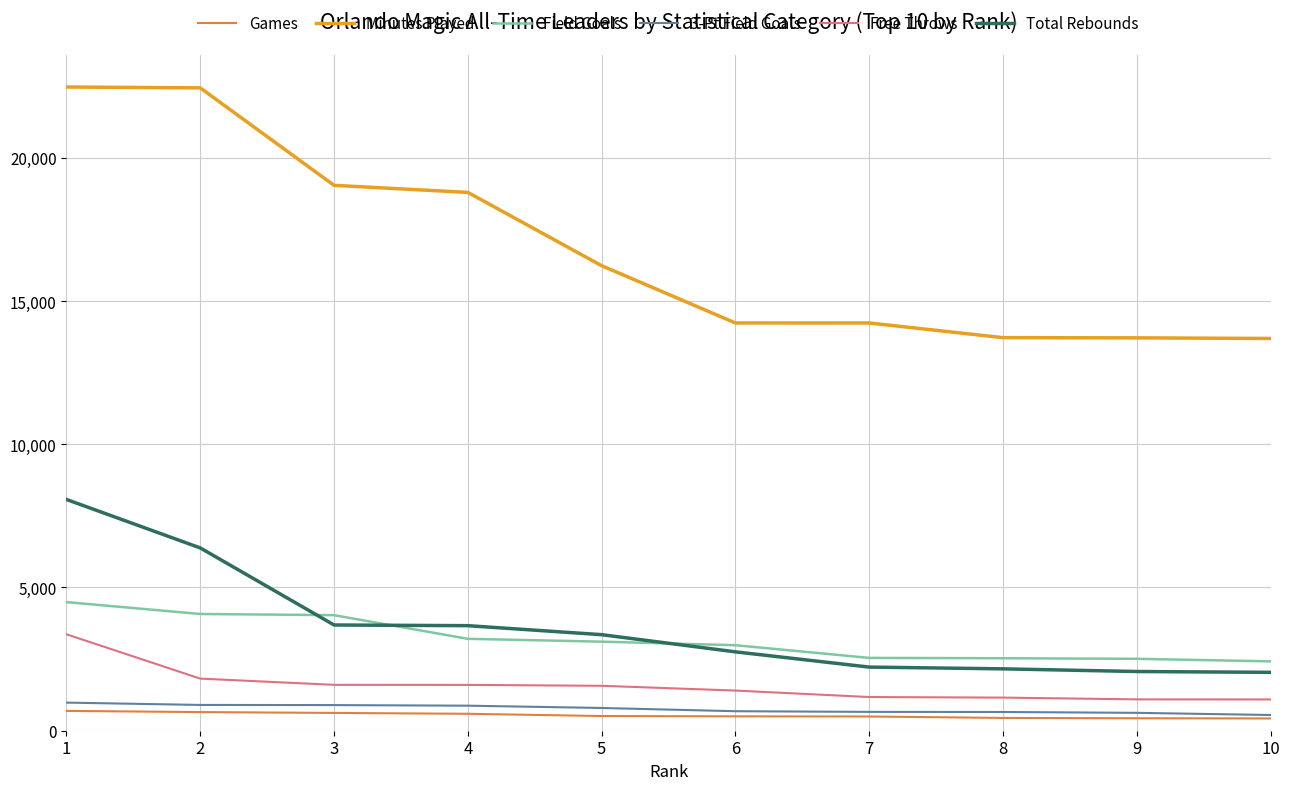

Is the value of Total Rebounds at 1 greater than the value of Free Throws at 4?

Yes